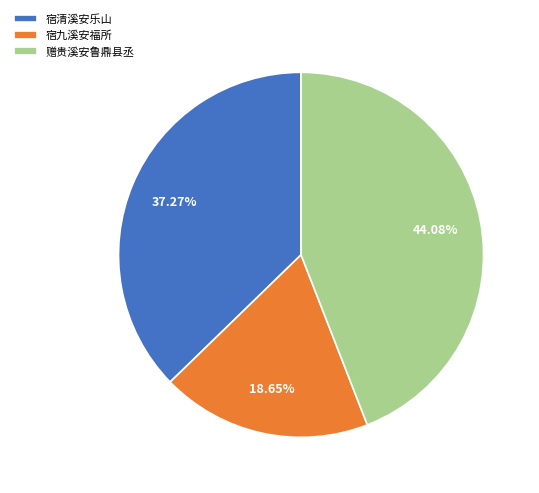

Count the number of slices in the pie.

3